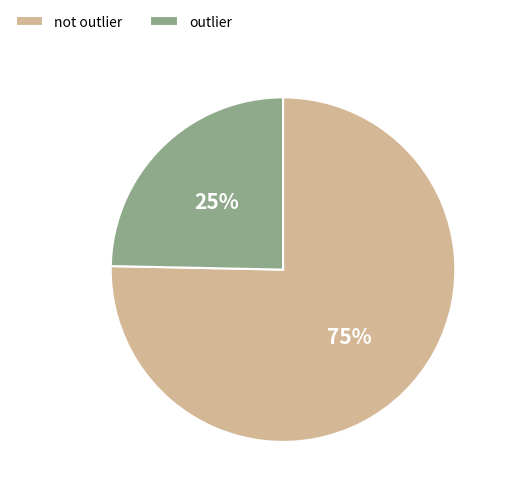

To the nearest percent, what is the average slice percentage?

50%